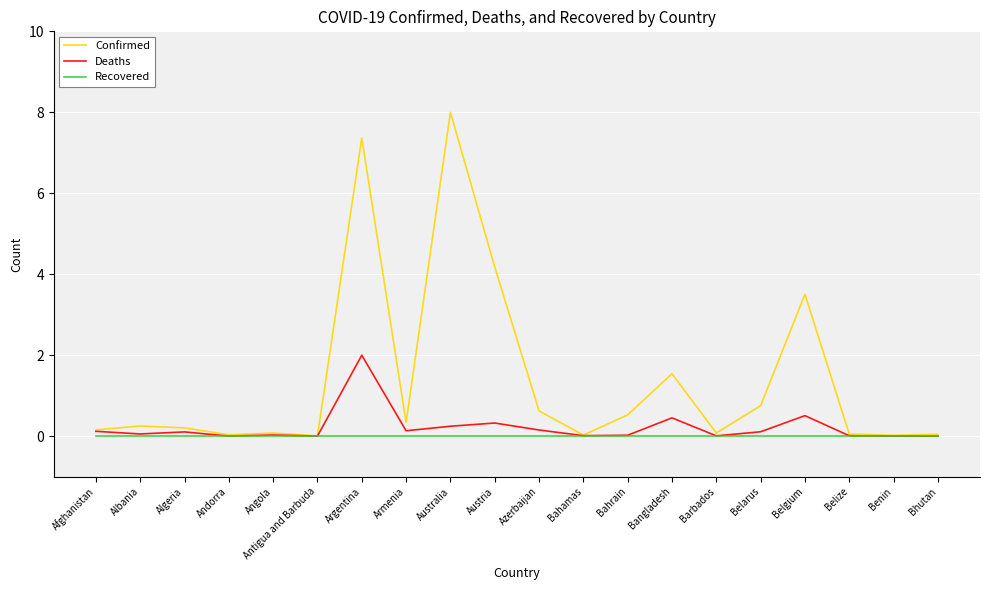

Which series has the largest total across all categories?

Confirmed